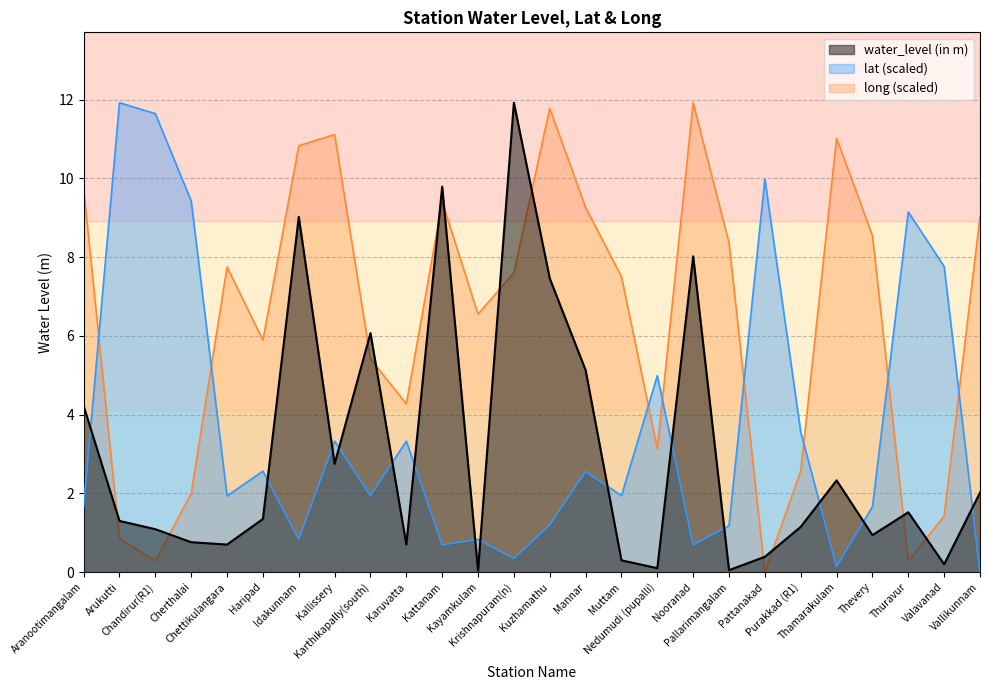

Reading left to right, what are all the values shown in this chart?

water_level (in m): Aranootimangalam=4.2	Arukutti=1.3	Chandirur(R1)=1.1	Cherthalai=0.8	Chettikulangara=0.7	Haripad=1.4	Idakunnam=9.0	Kallissery=2.8	Karthikapally(south)=6.1	Karuvatta=0.7	Kattanam=9.8	Kayamkulam=0.0	Krishnapuram(n)=11.9	Kuzhamathu=7.5	Mannar=5.1	Muttam=0.3	Nedumudi (pupalli)=0.1	Nooranad=8.0	Pallarimangalam=0.1	Pattanakad=0.4	Purakkad (R1)=1.1	Thamarakulam=2.3	Thevery=0.9	Thuravur=1.5	Valavanad=0.2	Vallikunnam=2.0
lat: Aranootimangalam=1.7	Arukutti=11.9	Chandirur(R1)=11.6	Cherthalai=9.4	Chettikulangara=1.9	Haripad=2.6	Idakunnam=0.8	Kallissery=3.3	Karthikapally(south)=1.9	Karuvatta=3.3	Kattanam=0.7	Kayamkulam=0.8	Krishnapuram(n)=0.3	Kuzhamathu=1.2	Mannar=2.6	Muttam=1.9	Nedumudi (pupalli)=5.0	Nooranad=0.7	Pallarimangalam=1.2	Pattanakad=10.0	Purakkad (R1)=3.6	Thamarakulam=0.1	Thevery=1.7	Thuravur=9.1	Valavanad=7.8	Vallikunnam=0.0
long: Aranootimangalam=9.7	Arukutti=0.9	Chandirur(R1)=0.3	Cherthalai=2.0	Chettikulangara=7.8	Haripad=5.9	Idakunnam=10.8	Kallissery=11.1	Karthikapally(south)=5.4	Karuvatta=4.3	Kattanam=9.4	Kayamkulam=6.6	Krishnapuram(n)=7.6	Kuzhamathu=11.8	Mannar=9.3	Muttam=7.5	Nedumudi (pupalli)=3.1	Nooranad=11.9	Pallarimangalam=8.4	Pattanakad=0.0	Purakkad (R1)=2.6	Thamarakulam=11.0	Thevery=8.5	Thuravur=0.3	Valavanad=1.4	Vallikunnam=9.0